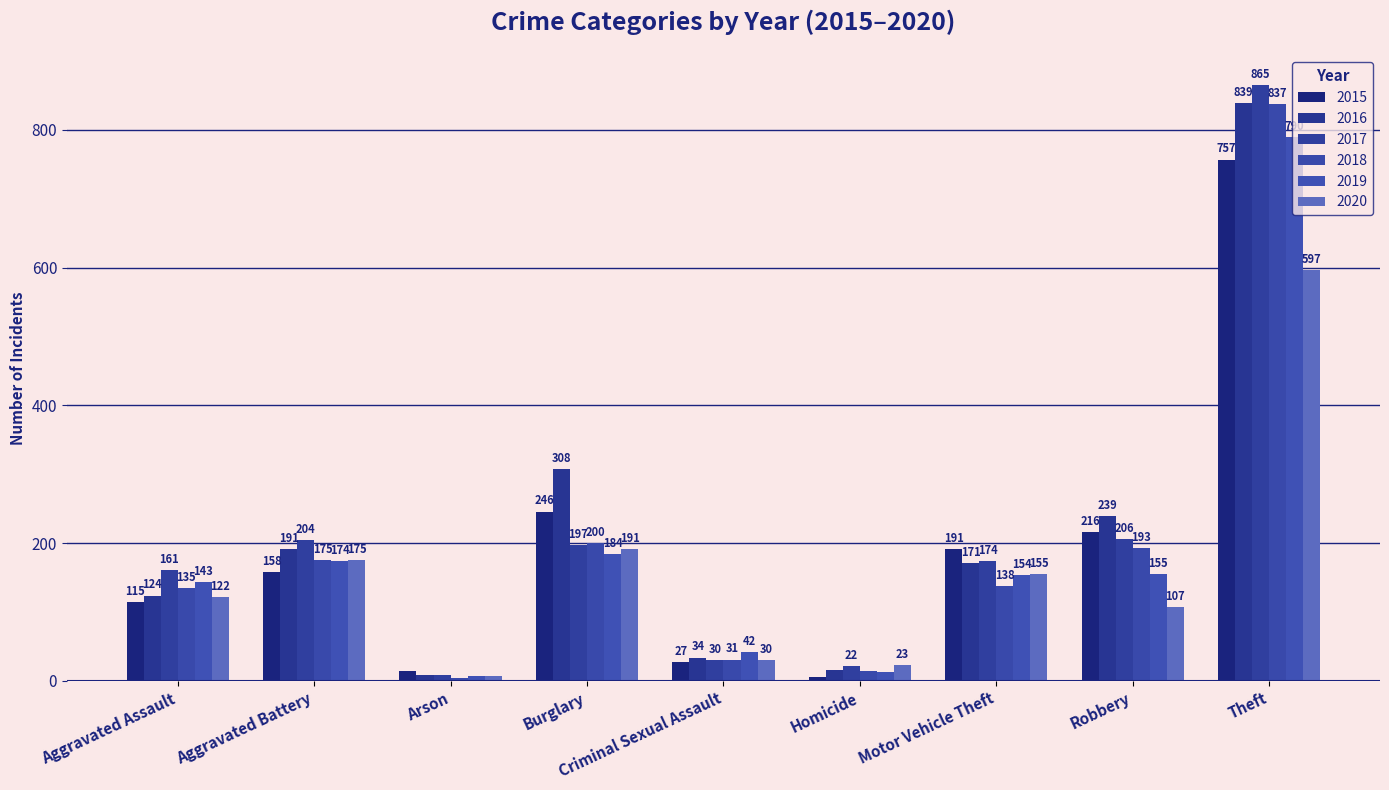

Reading left to right, extract all data points from this chart.

2015: Aggravated Assault=115	Aggravated Battery=158	Arson=14	Burglary=246	Criminal Sexual Assault=27	Homicide=6	Motor Vehicle Theft=191	Robbery=216	Theft=757
2016: Aggravated Assault=124	Aggravated Battery=191	Arson=8	Burglary=308	Criminal Sexual Assault=34	Homicide=16	Motor Vehicle Theft=171	Robbery=239	Theft=839
2017: Aggravated Assault=161	Aggravated Battery=204	Arson=9	Burglary=197	Criminal Sexual Assault=30	Homicide=22	Motor Vehicle Theft=174	Robbery=206	Theft=865
2018: Aggravated Assault=135	Aggravated Battery=175	Arson=5	Burglary=200	Criminal Sexual Assault=31	Homicide=14	Motor Vehicle Theft=138	Robbery=193	Theft=837
2019: Aggravated Assault=143	Aggravated Battery=174	Arson=7	Burglary=184	Criminal Sexual Assault=42	Homicide=13	Motor Vehicle Theft=154	Robbery=155	Theft=790
2020: Aggravated Assault=122	Aggravated Battery=175	Arson=7	Burglary=191	Criminal Sexual Assault=30	Homicide=23	Motor Vehicle Theft=155	Robbery=107	Theft=597